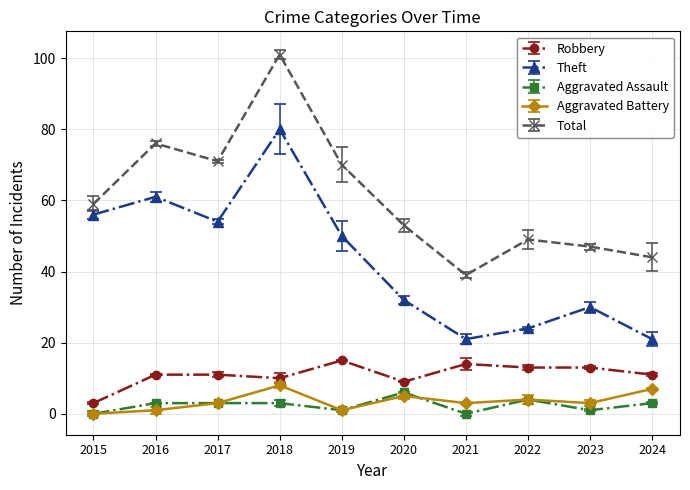

At which category is the sum across all series the highest?

2018